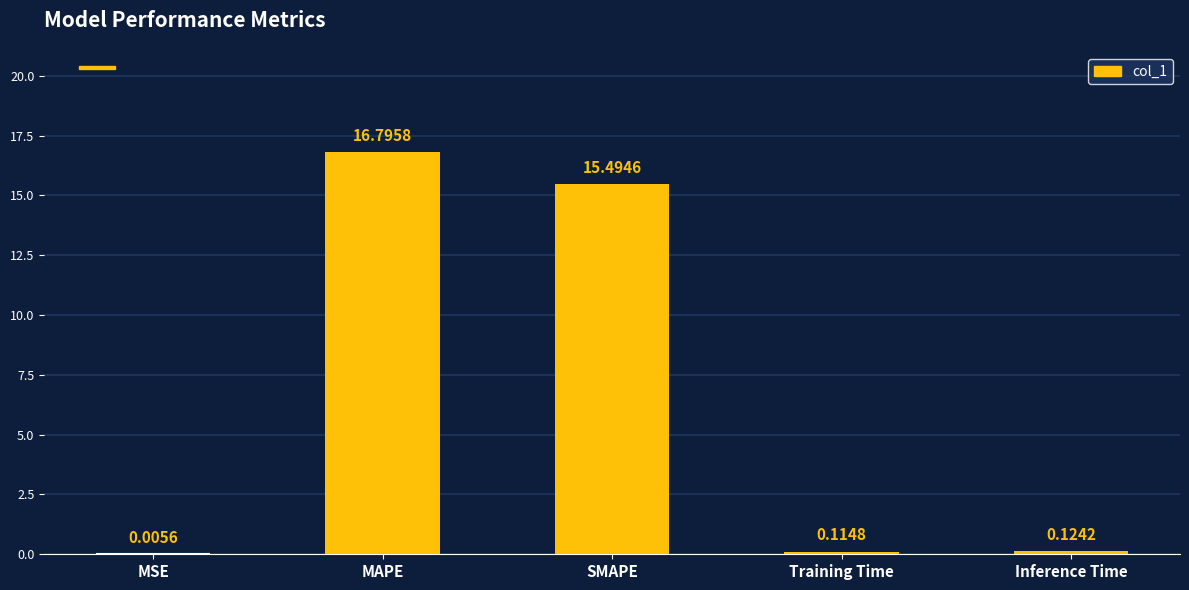

At which label is the value closest to 8?

SMAPE